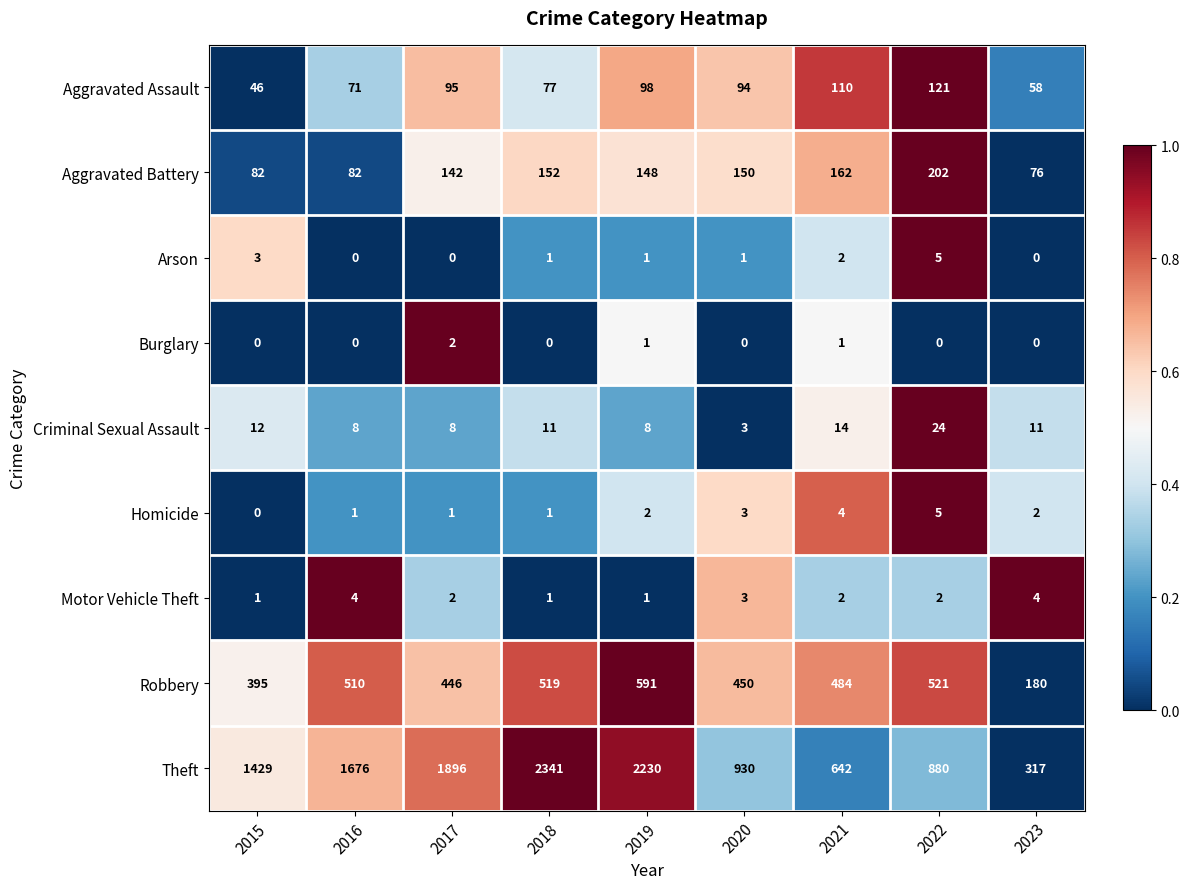

Is it true that Aggravated Battery equals 203 at 2017?

False